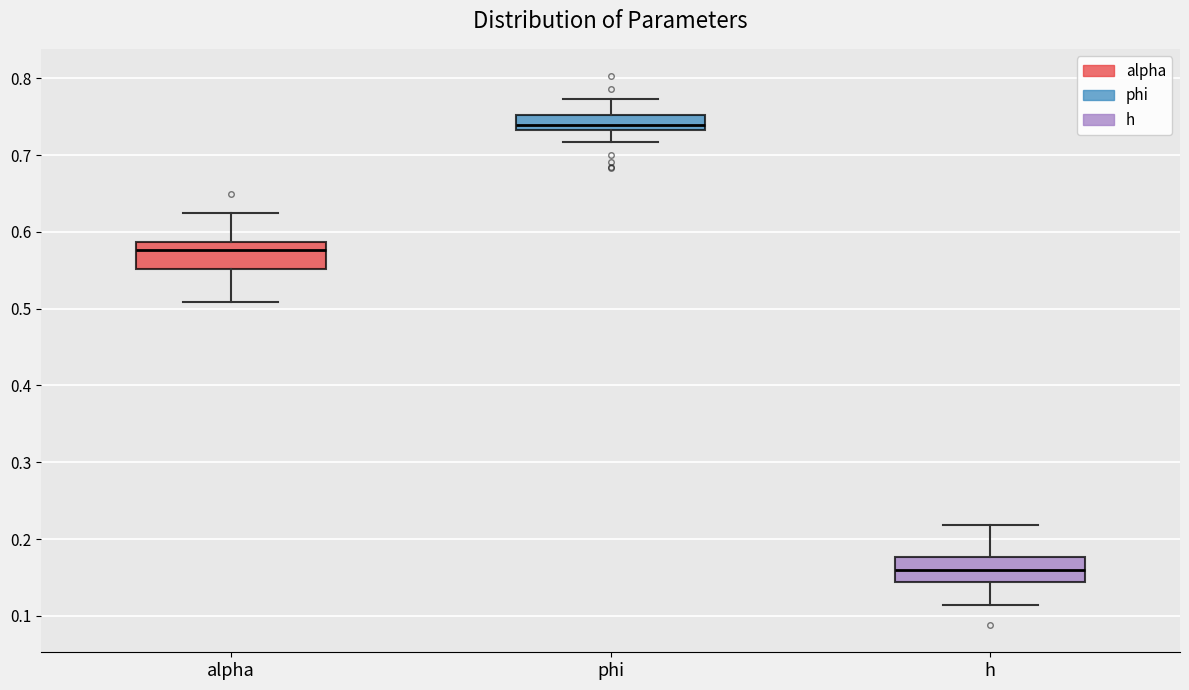

Which box's median line is the lowest?

h